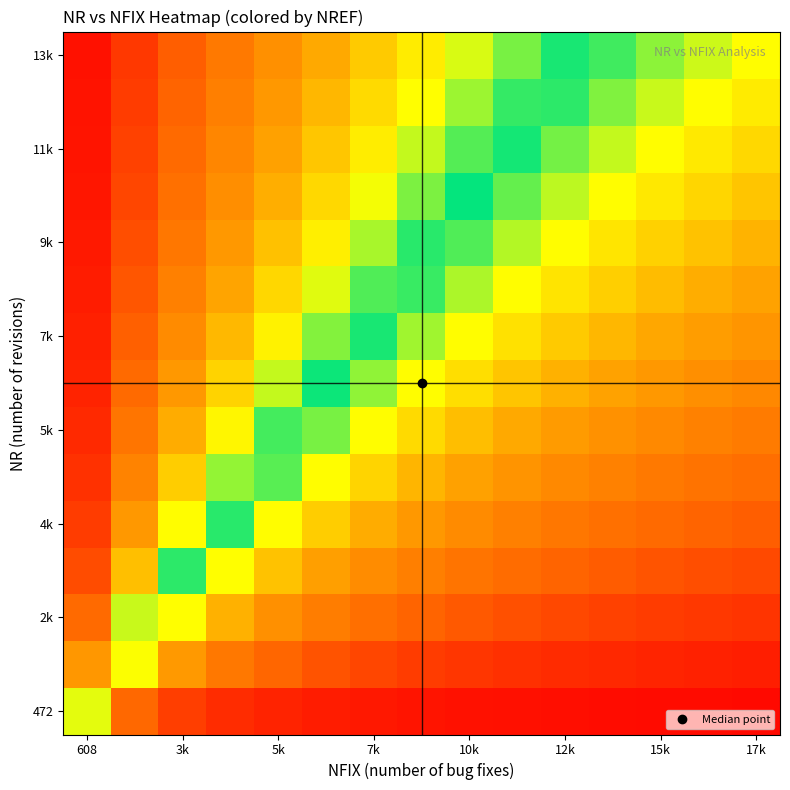

At which category is the sum across all series the highest?

7k